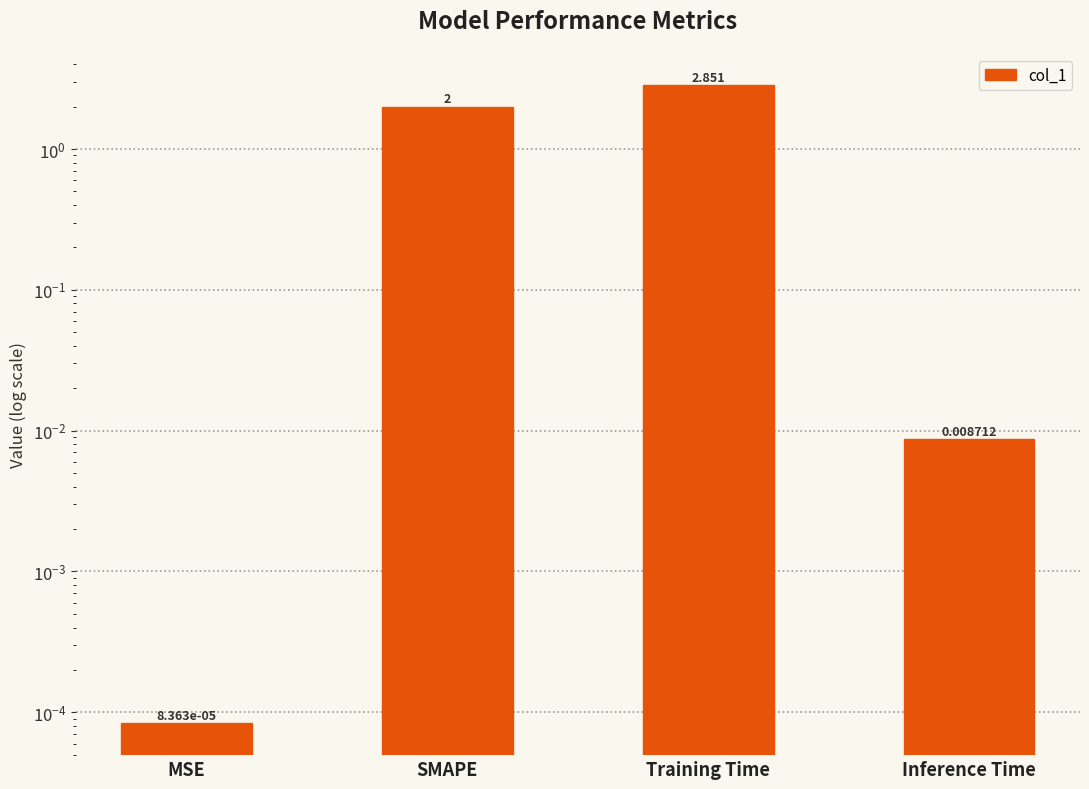

The chart shows a value of 0.9 at SMAPE. True or false?

False